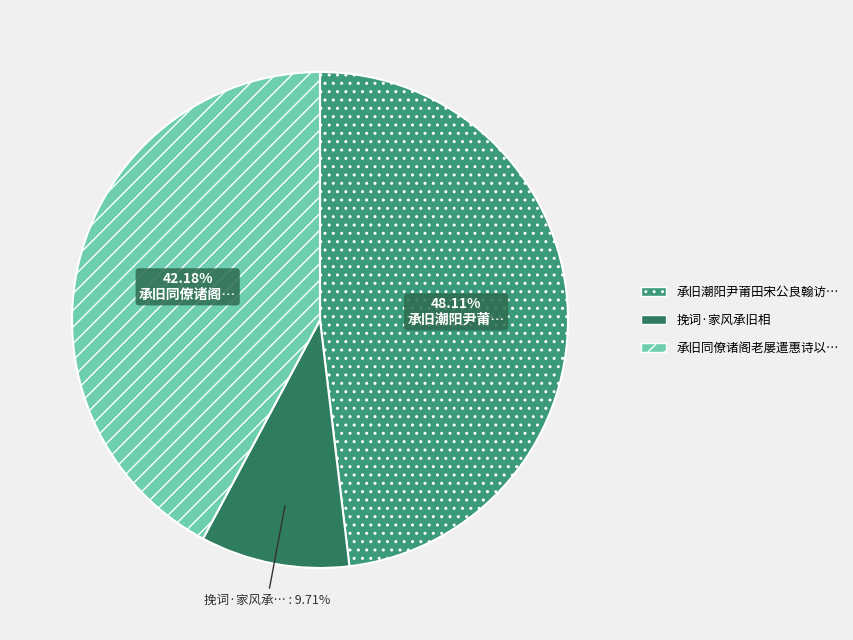

Does any single category account for the majority?

No